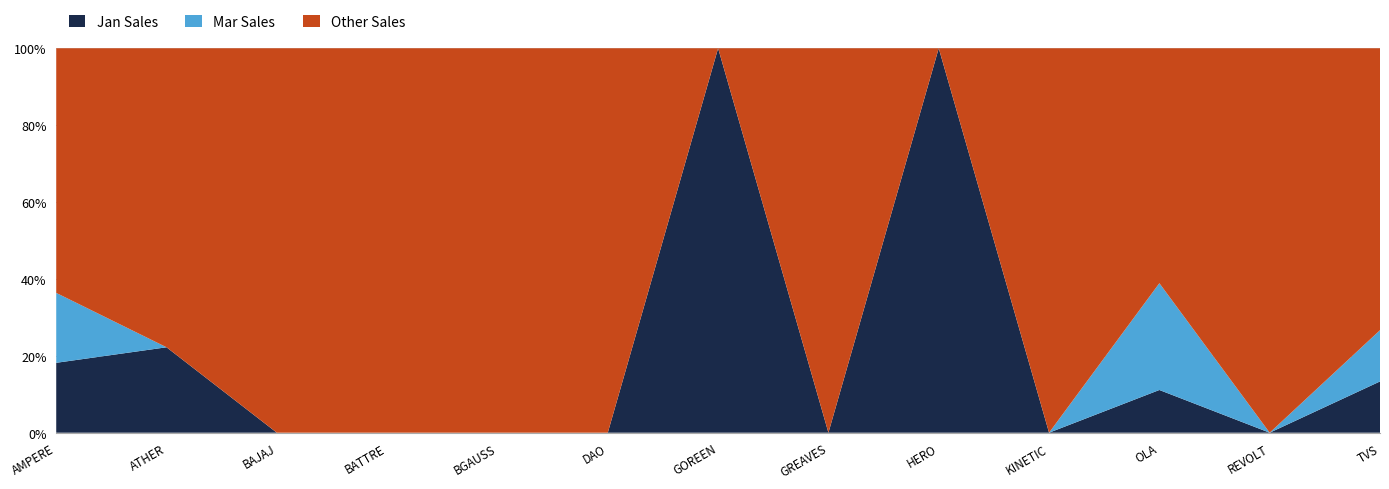

Reading right to left, what are all the values shown in this chart?

Total Sales: TVS=15	REVOLT=1	OLA=18	KINETIC=1	HERO=1	GREAVES=10	GOREEN=1	DAO=1	BGAUSS=1	BATTRE=3	BAJAJ=1	ATHER=9	AMPERE=11
Jan Sales: TVS=2	REVOLT=0	OLA=2	KINETIC=0	HERO=1	GREAVES=0	GOREEN=1	DAO=0	BGAUSS=0	BATTRE=0	BAJAJ=0	ATHER=2	AMPERE=2
Mar Sales: TVS=2	REVOLT=0	OLA=5	KINETIC=0	HERO=0	GREAVES=0	GOREEN=0	DAO=0	BGAUSS=0	BATTRE=0	BAJAJ=0	ATHER=0	AMPERE=2